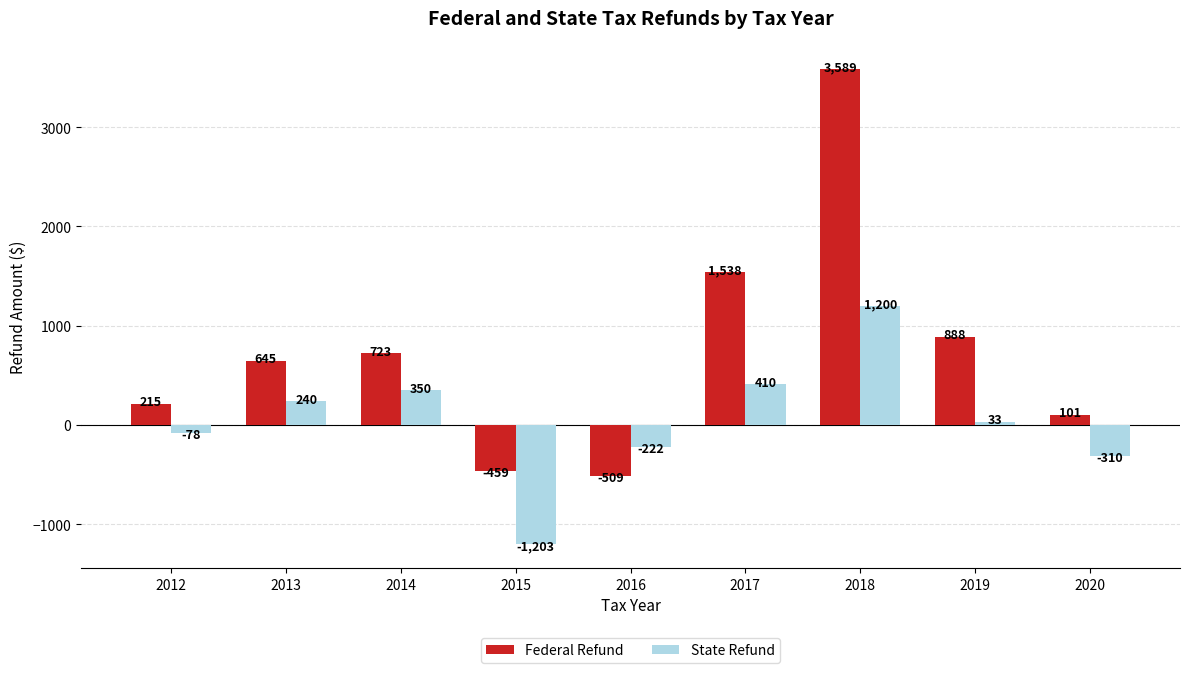

What is the difference between the State Refund values at 2018 and 2017?

790